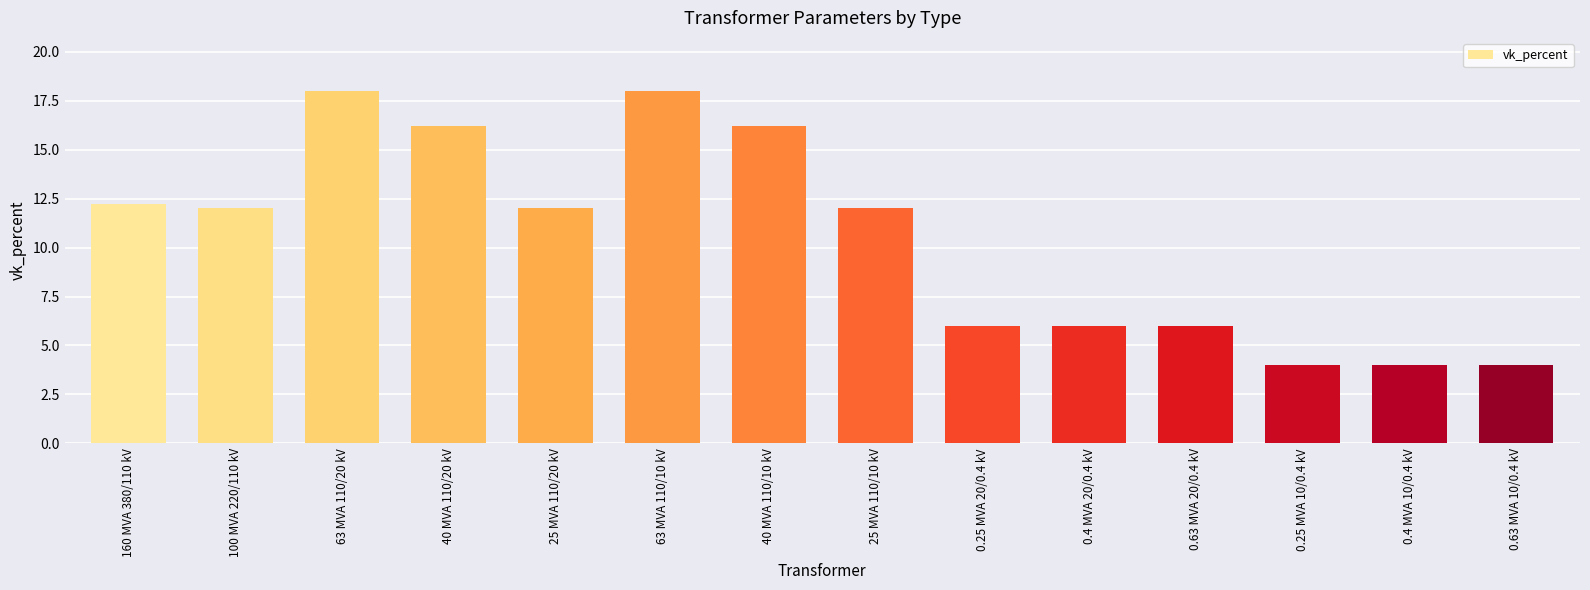

What is the difference between the second highest and minimum values?

14.0